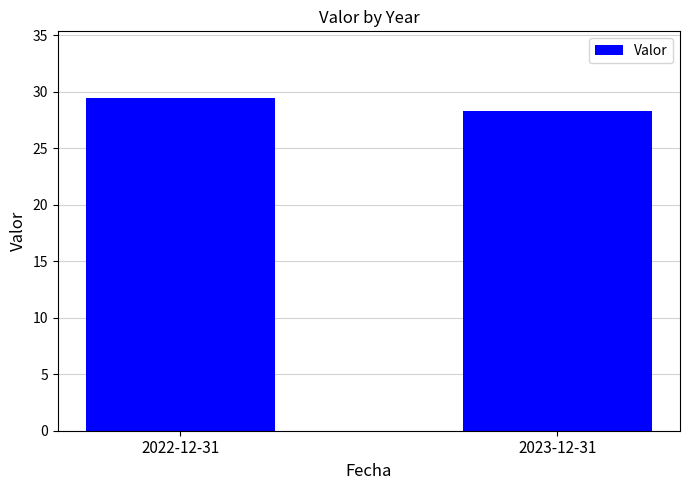

Approximately how many times larger is the value at 2022-12-31 compared to 2023-12-31?

1.0